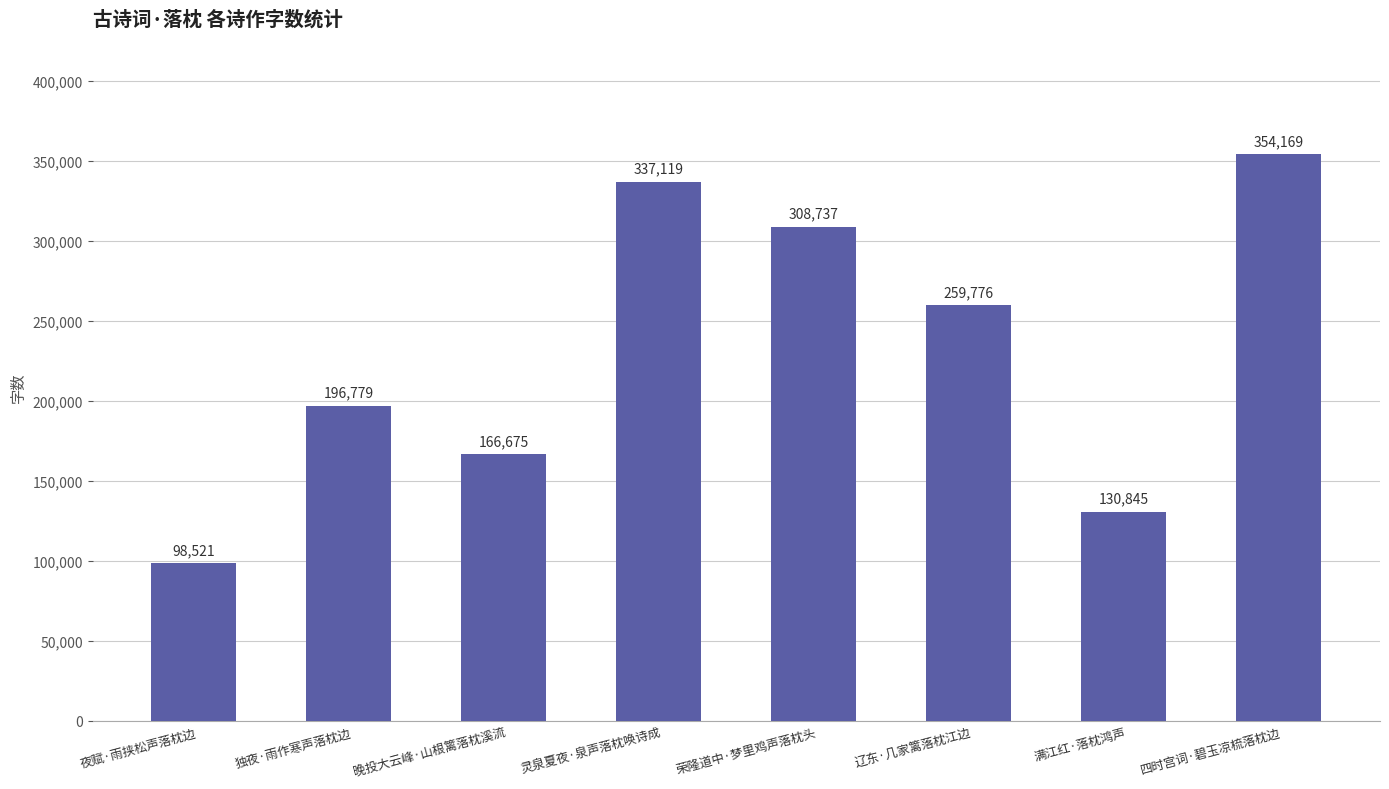

Rank the categories by value from highest to lowest.

四时宫词·碧玉凉梳落枕边, 灵泉夏夜·泉声落枕唤诗成, 荣隆道中·梦里鸡声落枕头, 辽东·几家篱落枕江边, 独夜·雨作寒声落枕边, 晚投大云峰·山根篱落枕溪流, 满江红·落枕鸿声, 夜赋·雨挟松声落枕边